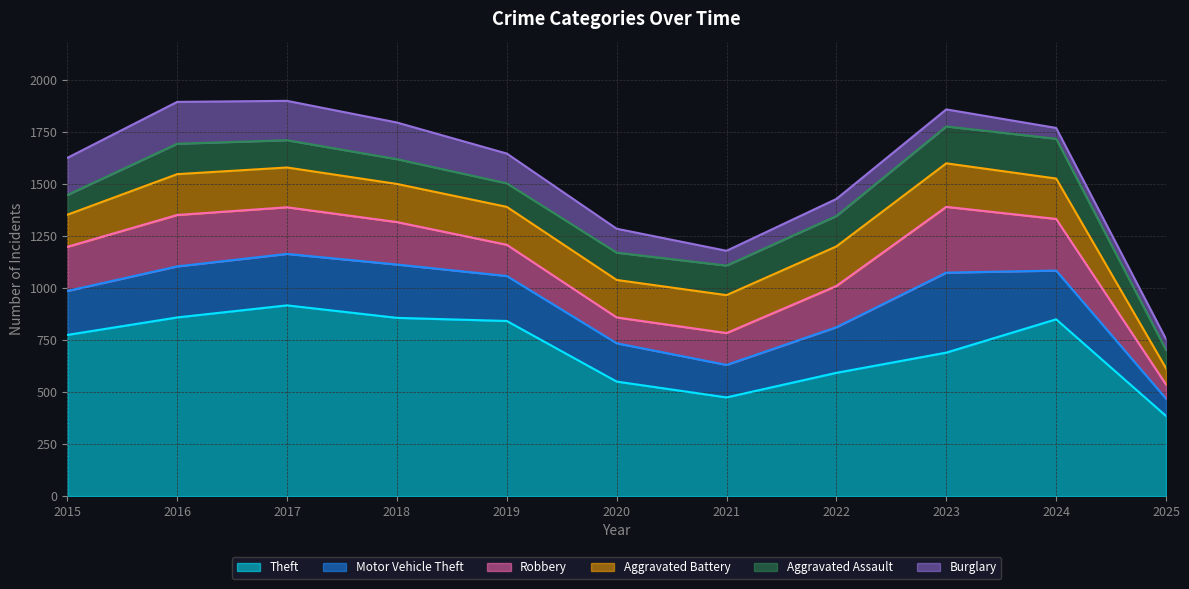

List the labels in order of Aggravated Assault value, smallest first.

2025, 2015, 2019, 2018, 2017, 2020, 2021, 2016, 2022, 2023, 2024